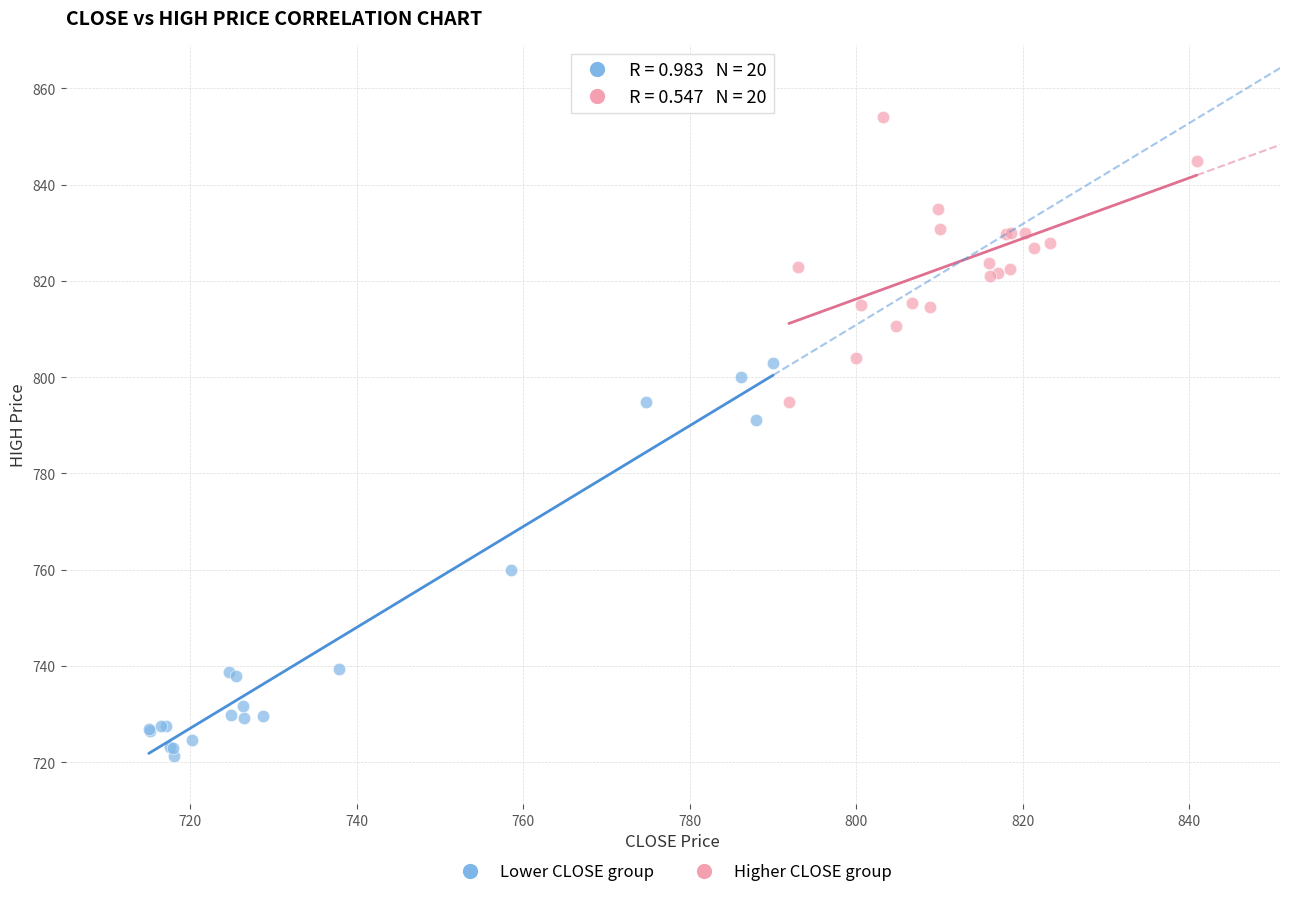

Which series reaches the minimum Y coordinate?

Lower CLOSE group